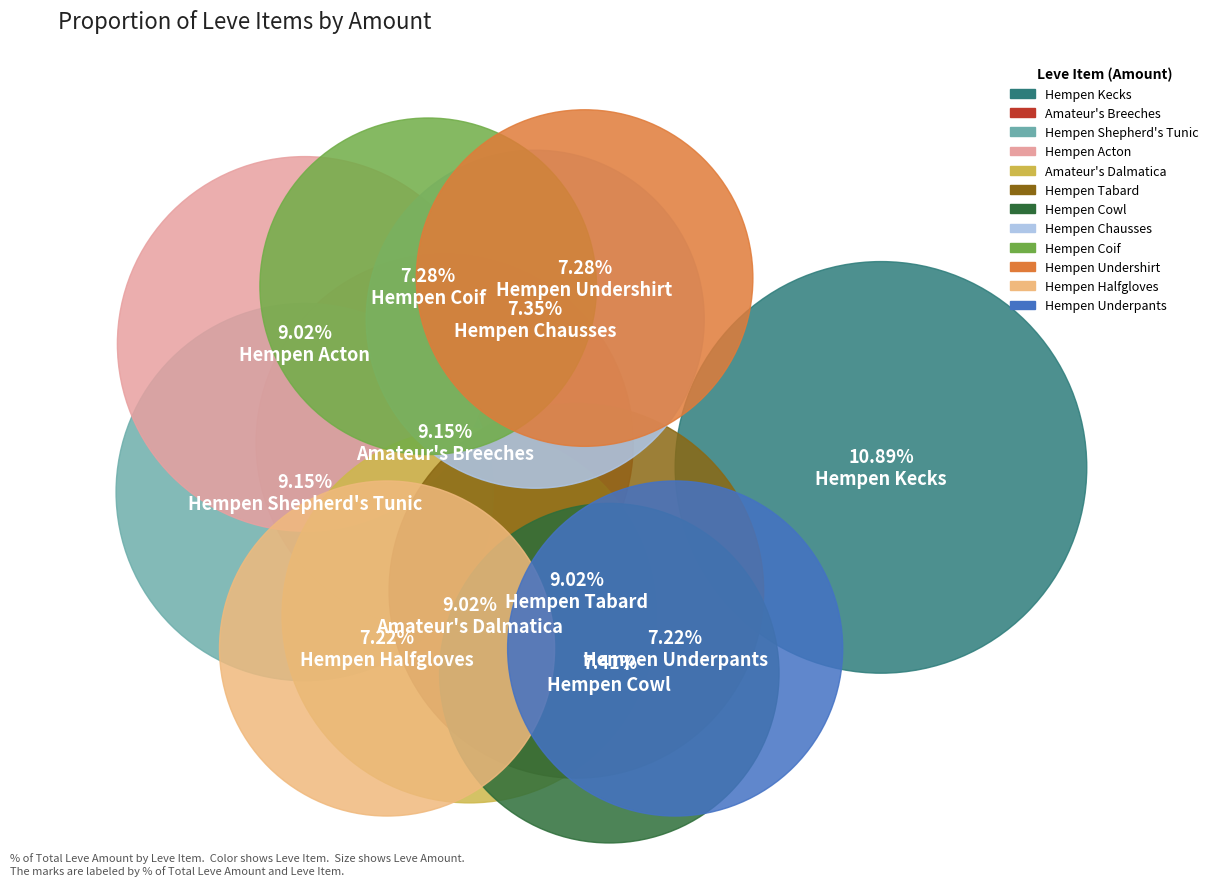

Rank the categories by value from highest to lowest.

Hempen Kecks, Hempen Shepherd's Tunic, Amateur's Breeches, Hempen Tabard, Amateur's Dalmatica, Hempen Acton, Hempen Cowl, Hempen Chausses, Hempen Undershirt, Hempen Coif, Hempen Underpants, Hempen Halfgloves